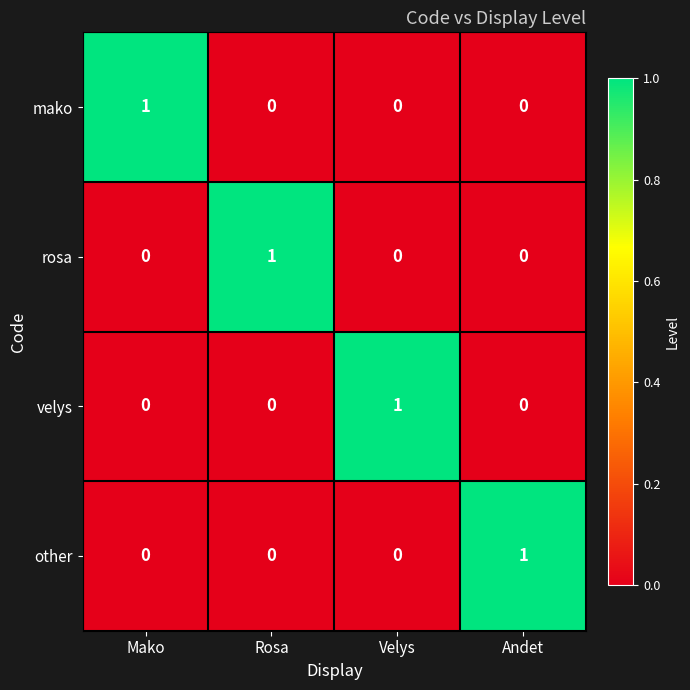

How many series are shown in this chart?

4